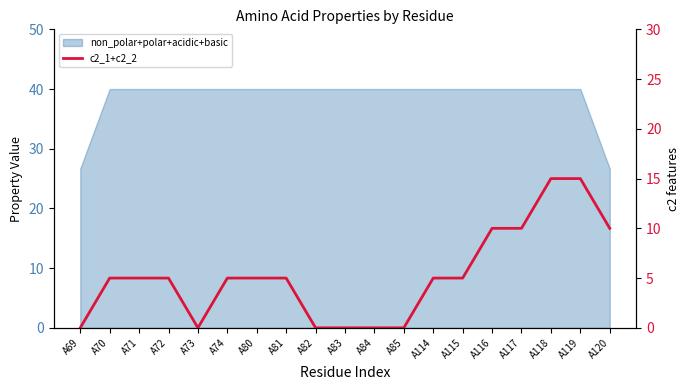

Rank the categories by value from highest to lowest.

A118, A119, A116, A117, A120, A70, A71, A72, A74, A80, A81, A114, A115, A69, A73, A82, A83, A84, A85